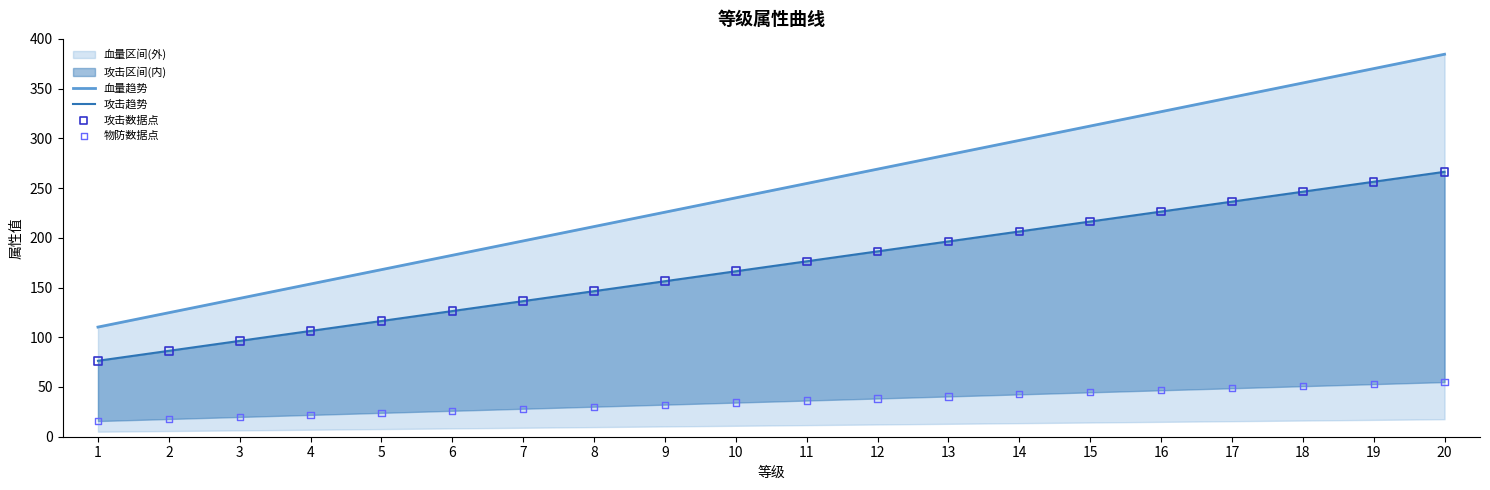

Which series has the largest Y range (max minus min)?

血量趋势